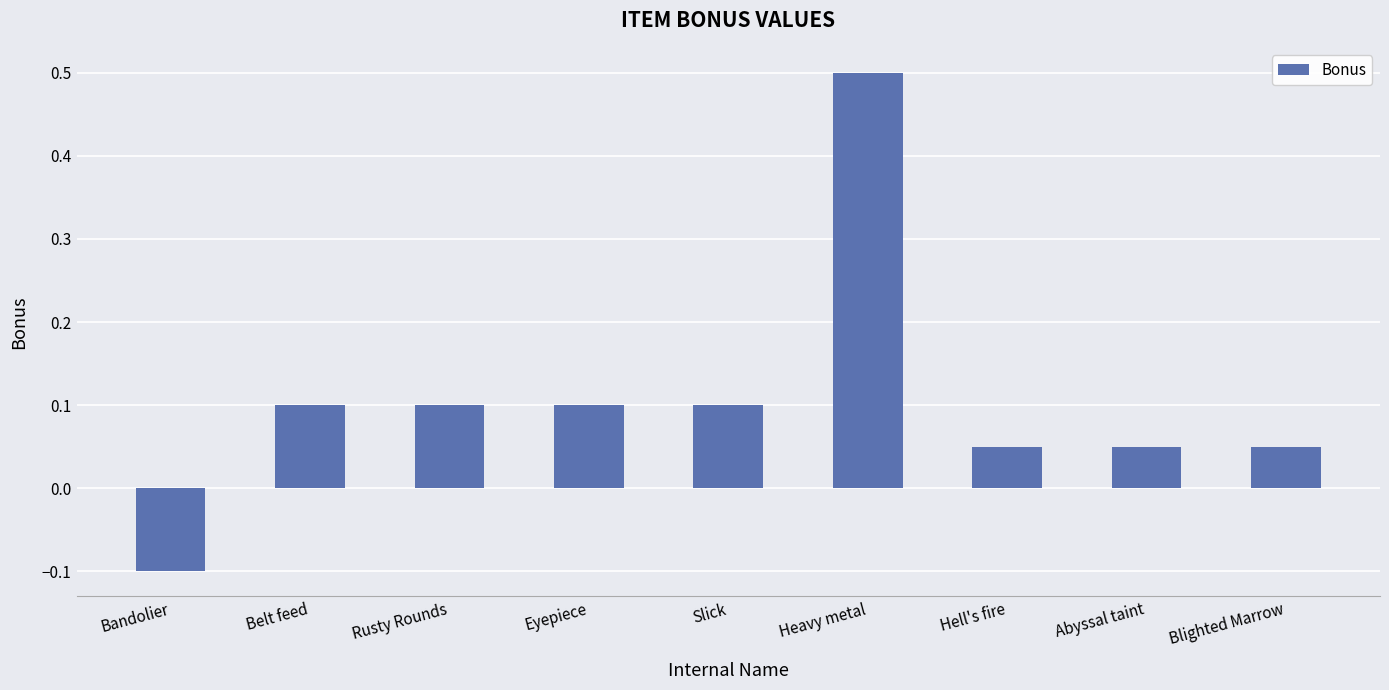

What is the value of the 6th bar from the left?

0.5